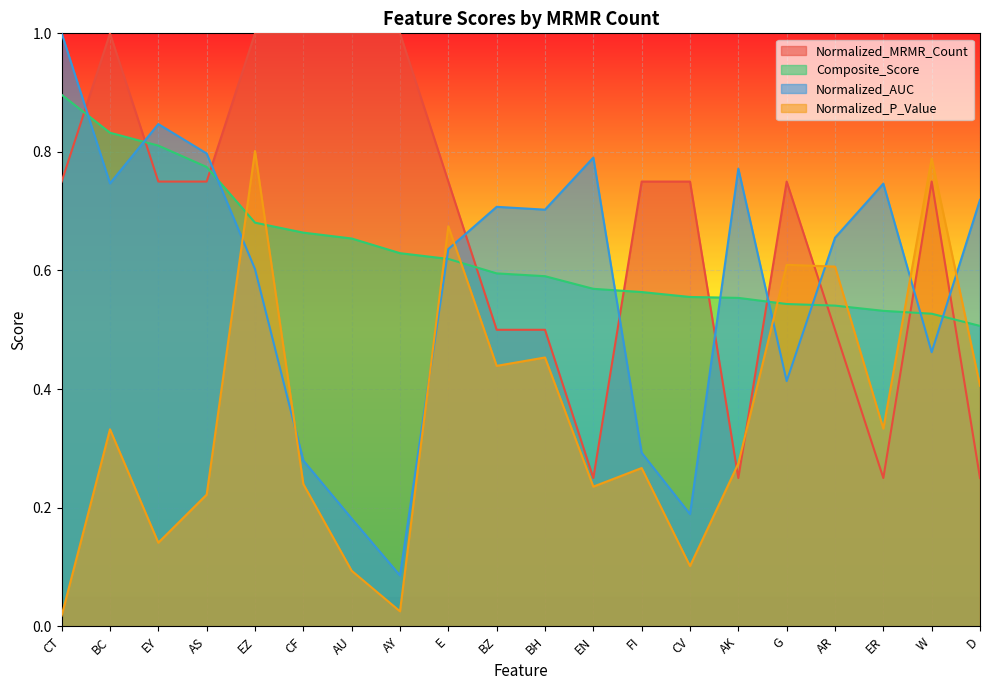

List the series in order of their peak value, highest first.

Normalized_MRMR_Count, Normalized_AUC, Composite_Score, Normalized_P_Value